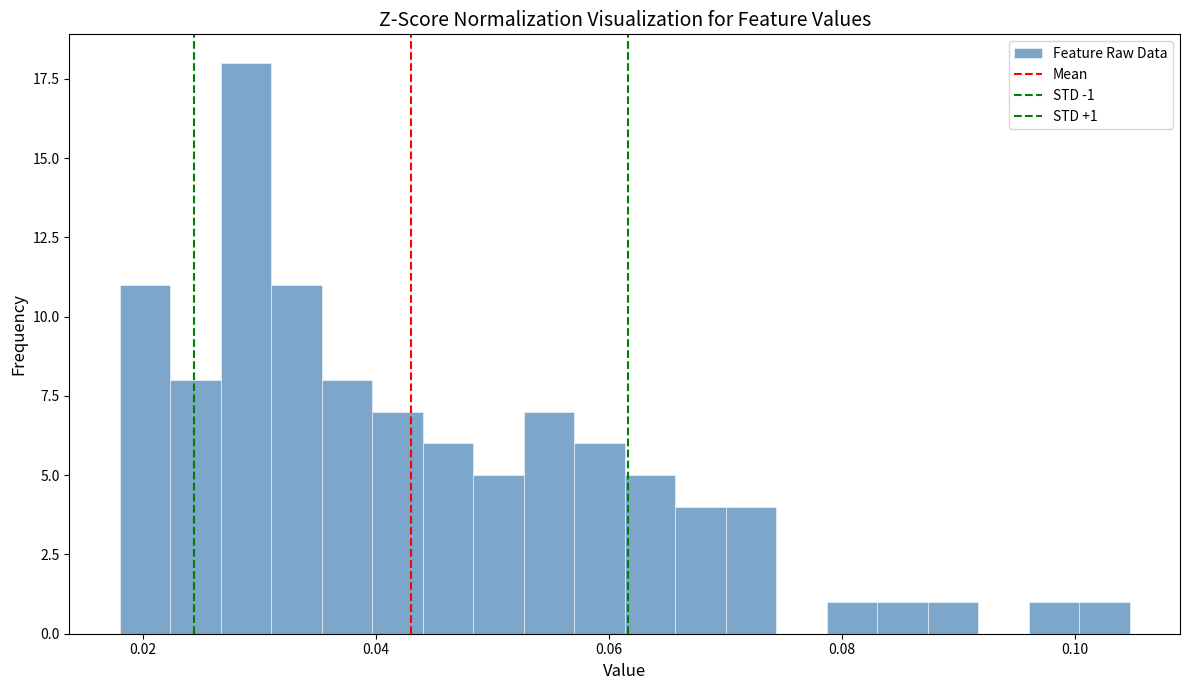

Read against the x-axis, roughly where is the centre of the tallest bar?

0.028